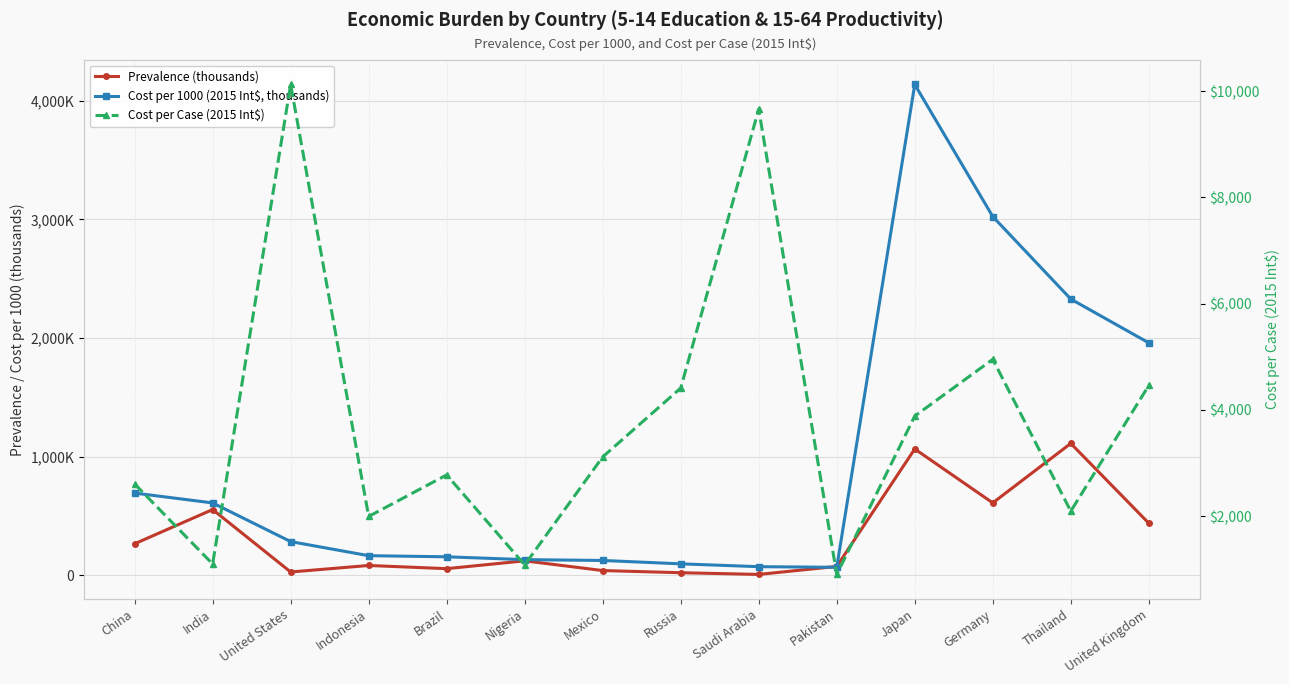

Reading left to right, transcribe all the data shown in this chart.

Prevalence (thousands): 265942.0	554480.0	28081.0	82993.0	56218.0	122067.0	40187.0	21938.0	7534.0	74910.0	1065159.0	610725.0	1111825.0	439312.0
Cost per 1000 (2015 Int$, thousands): 693426.0	610384.0	284338.0	165593.0	156124.0	132242.0	125222.0	96794.0	72786.0	67731.0	4137773.0	3024283.0	2329015.0	1959656.0
Cost per Case (2015 Int$): 2607.4	1100.8	10125.6	1995.3	2777.1	1083.4	3116.0	4412.2	9661.0	904.2	3884.7	4952.0	2094.8	4460.7